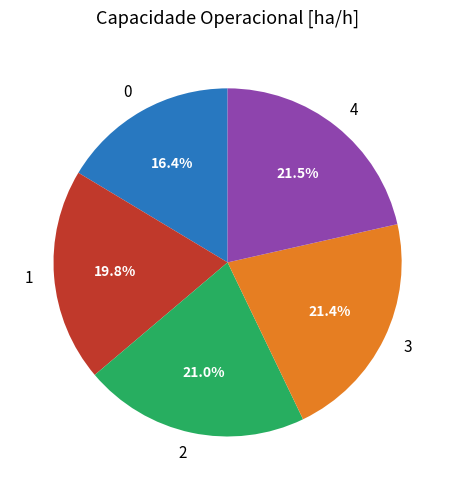

To the nearest percent, what portion does 0 represent?

16%